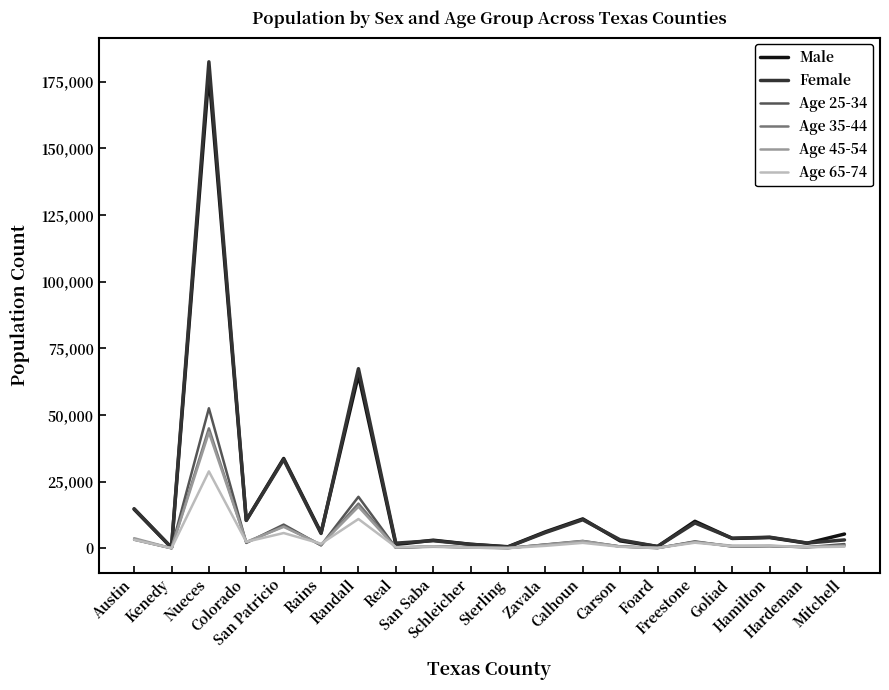

What is the sum of the Age 25-34 values at Rains and Mitchell?

2745